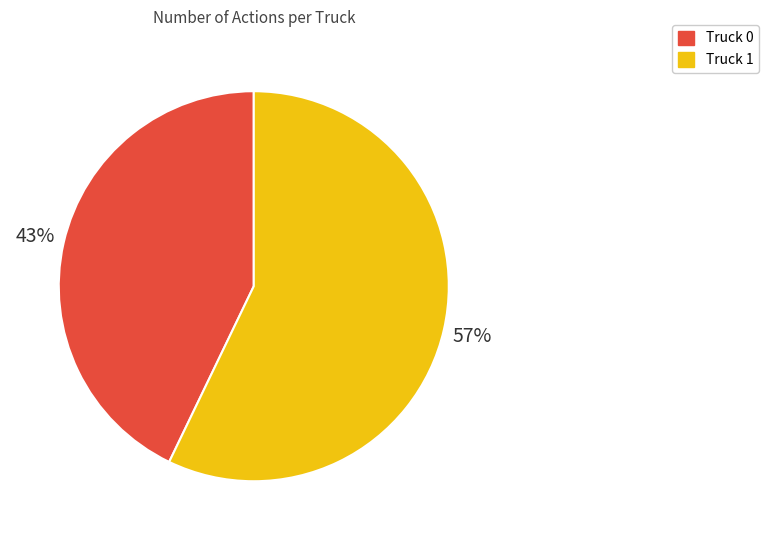

Is there any slice that represents more than half of the pie?

Yes